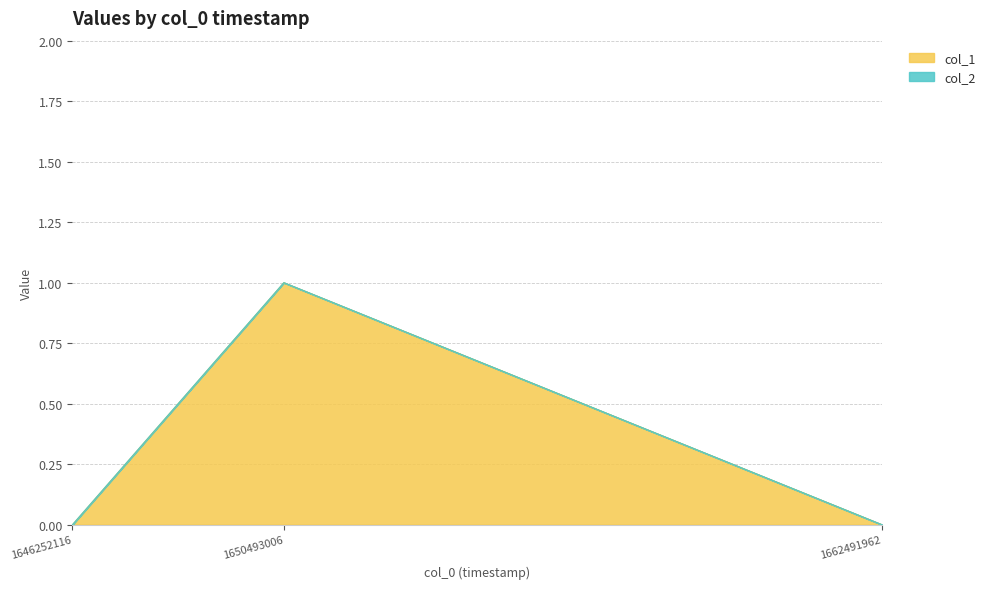

Between 1650493006 and 1646252116, which is larger?

1650493006